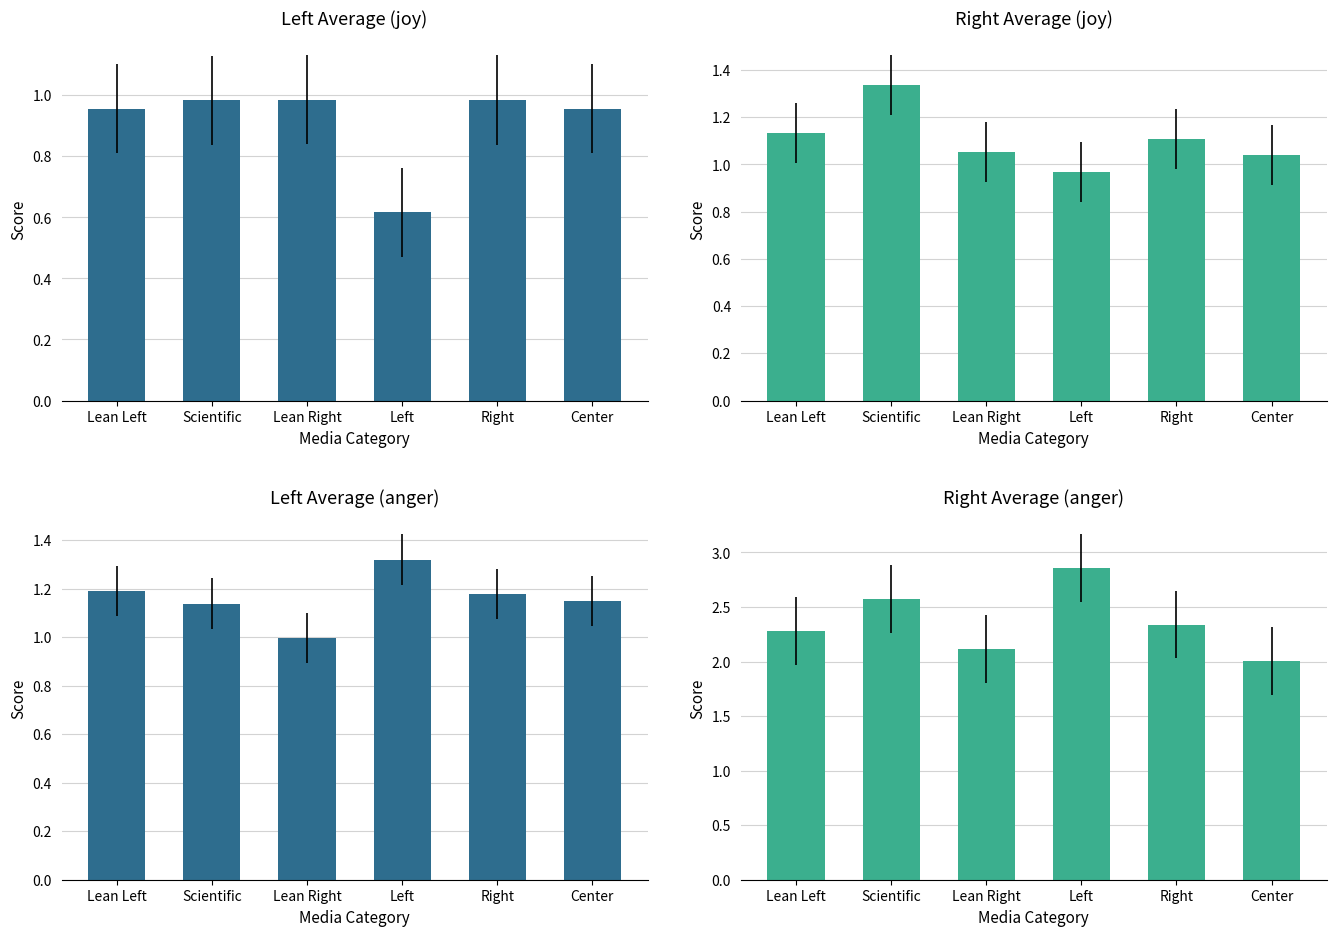

Between Left and Right, which series saw the biggest shift?

Right_Average (anger)